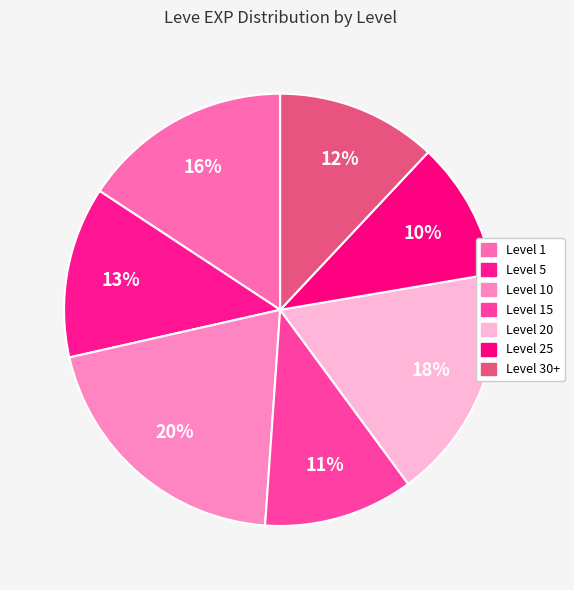

How many segments does this pie chart have?

7